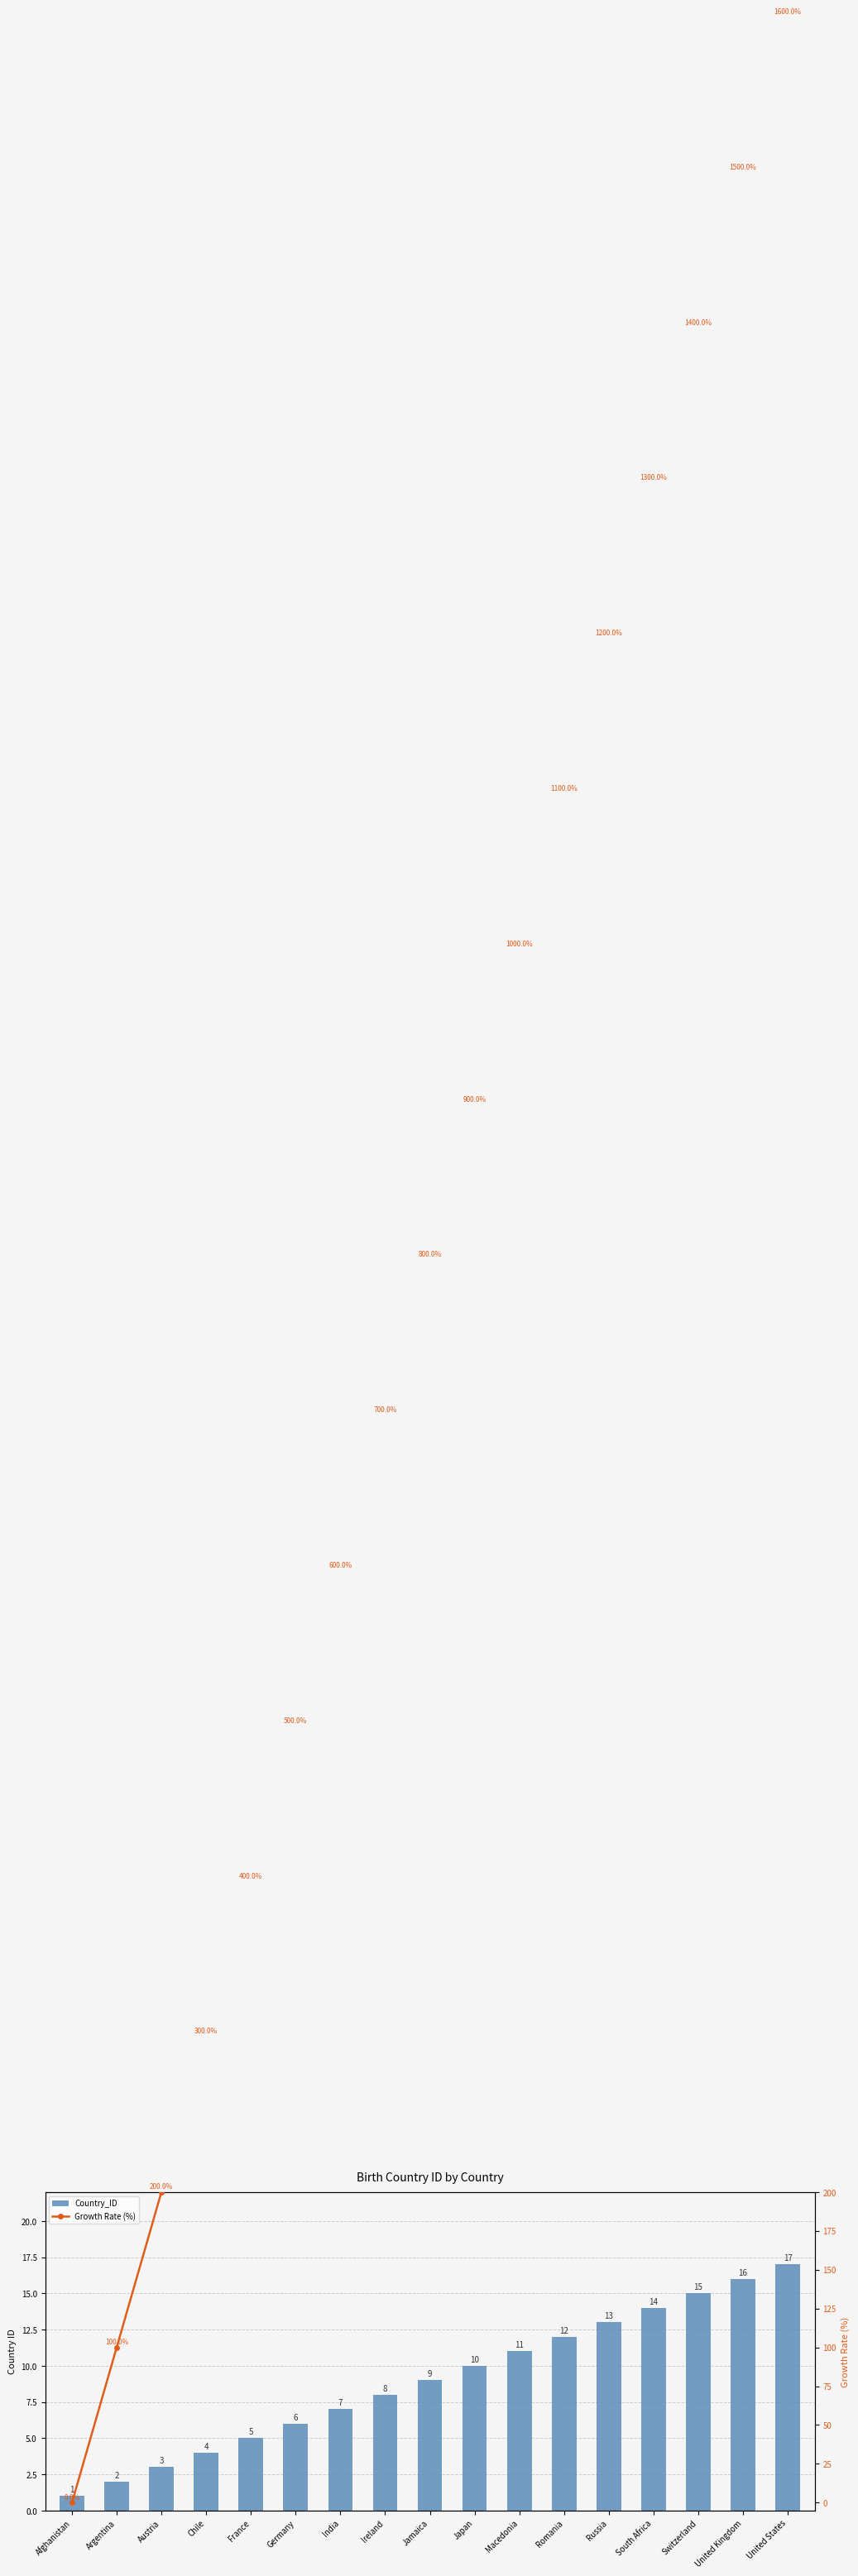

How many groups of bars are there?

17